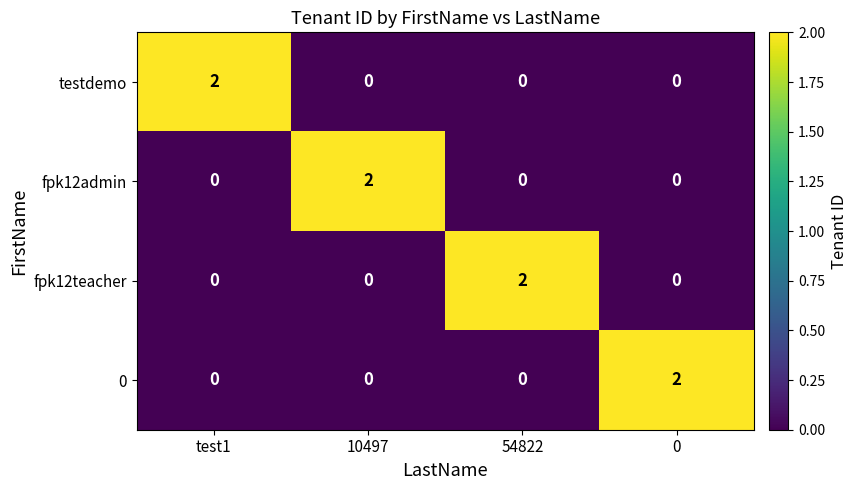

True or false: fpk12admin has a value of 1 at 10497.

False